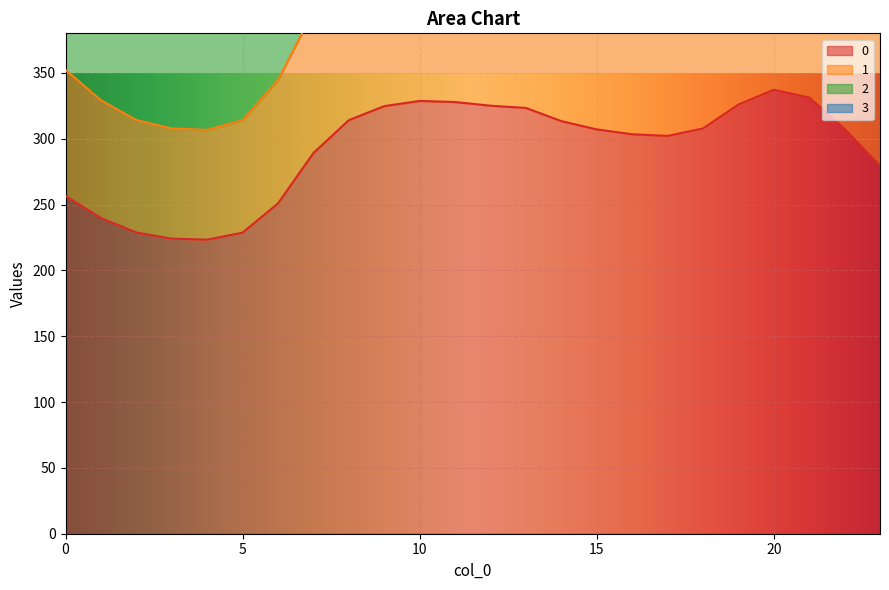

At which category does the chart reach its peak across all series?

20